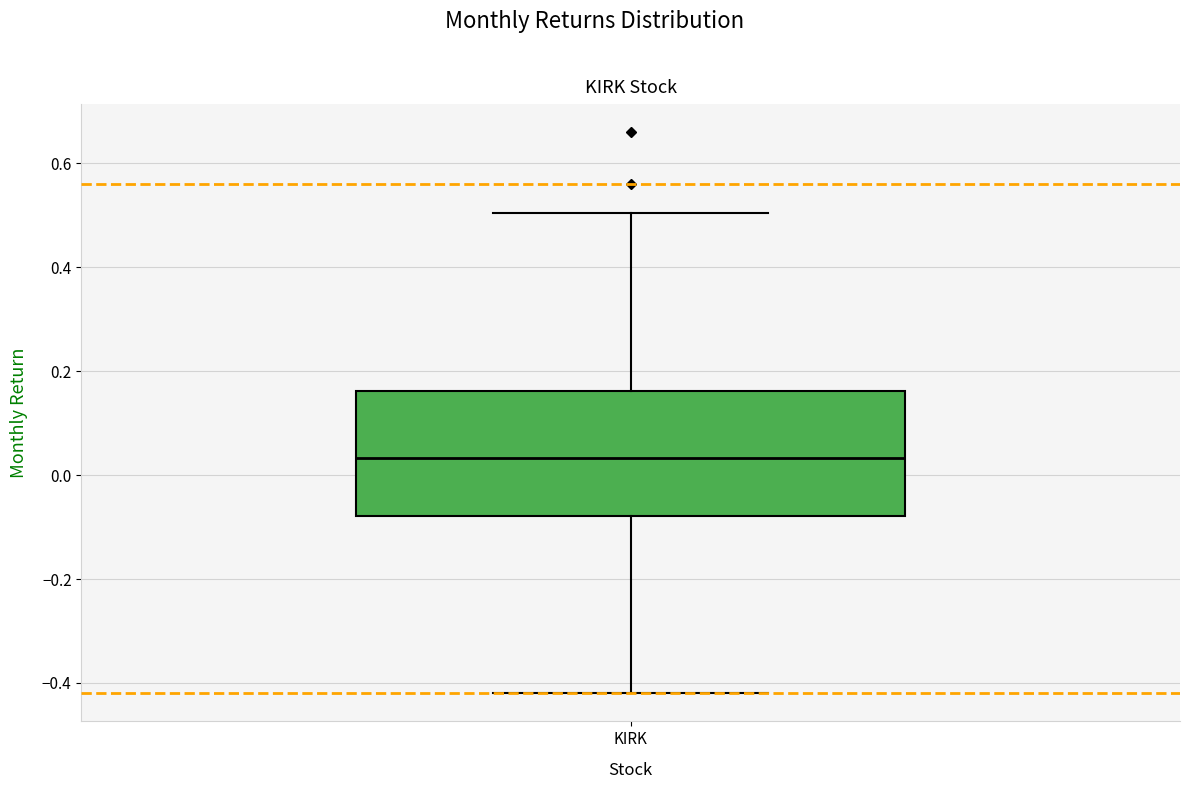

Transcribe this box plot: give where the median line is, the range the box spans, and where the two whiskers end, as read against the y-axis. The values are not printed on the chart, so give them approximately, as read against the axis.

median 0.04, box -0.08 to 0.16, whiskers -0.42 to 0.50